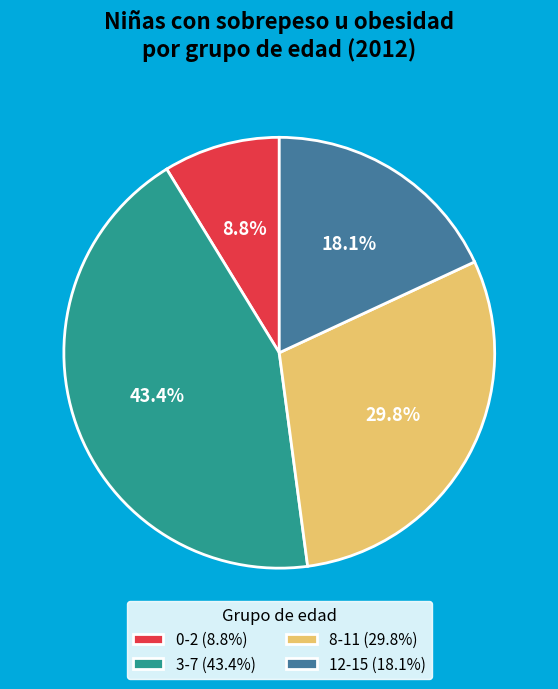

Is there a majority slice in this chart?

No